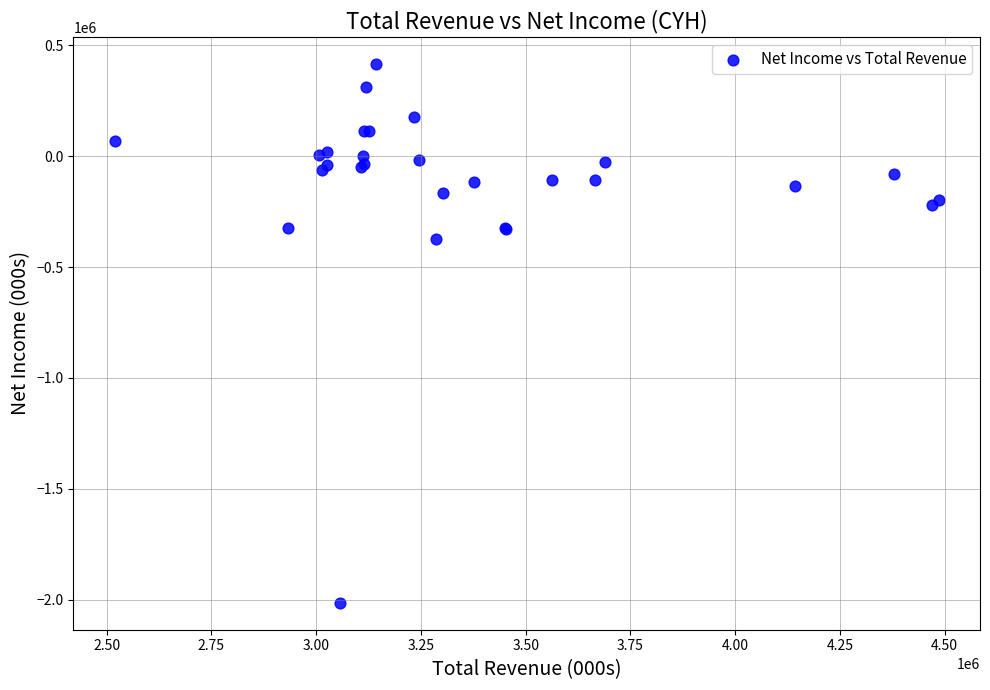

What Y value in the scatter plot is closest to -799000?

-373000